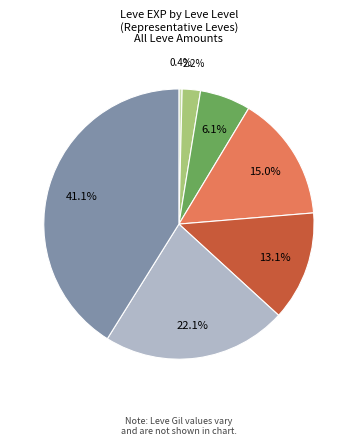

Is there any slice that represents more than half of the pie?

No